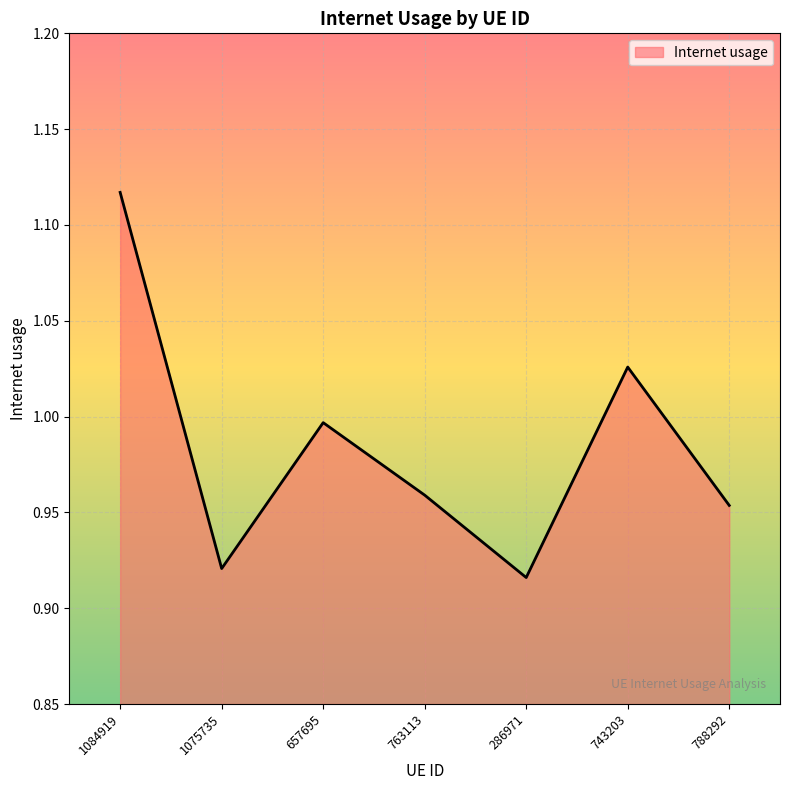

How many lines are shown in the chart?

1